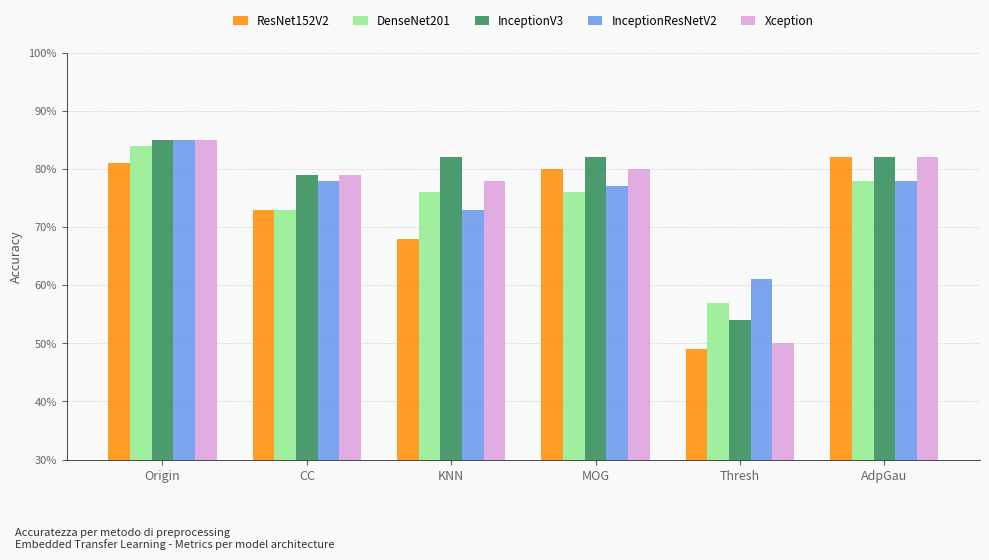

What is the difference between the second highest and second lowest values in the DenseNet201 series?

0.1